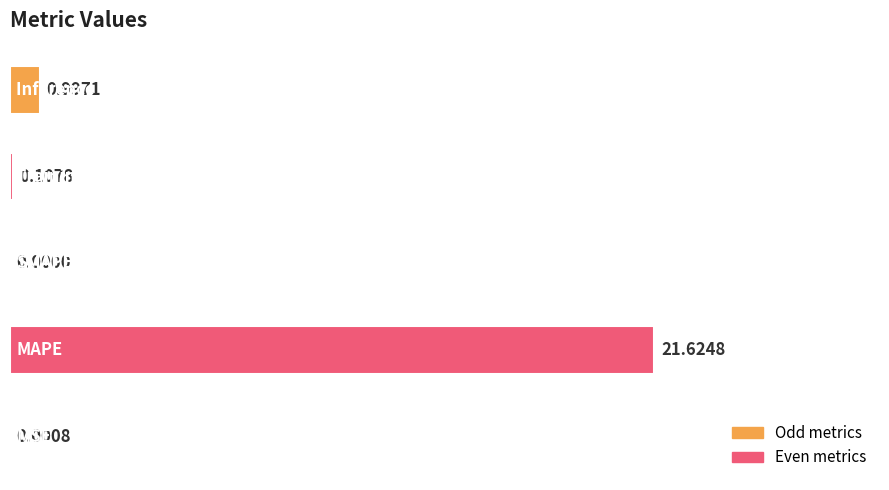

How many data points does each series have?

5